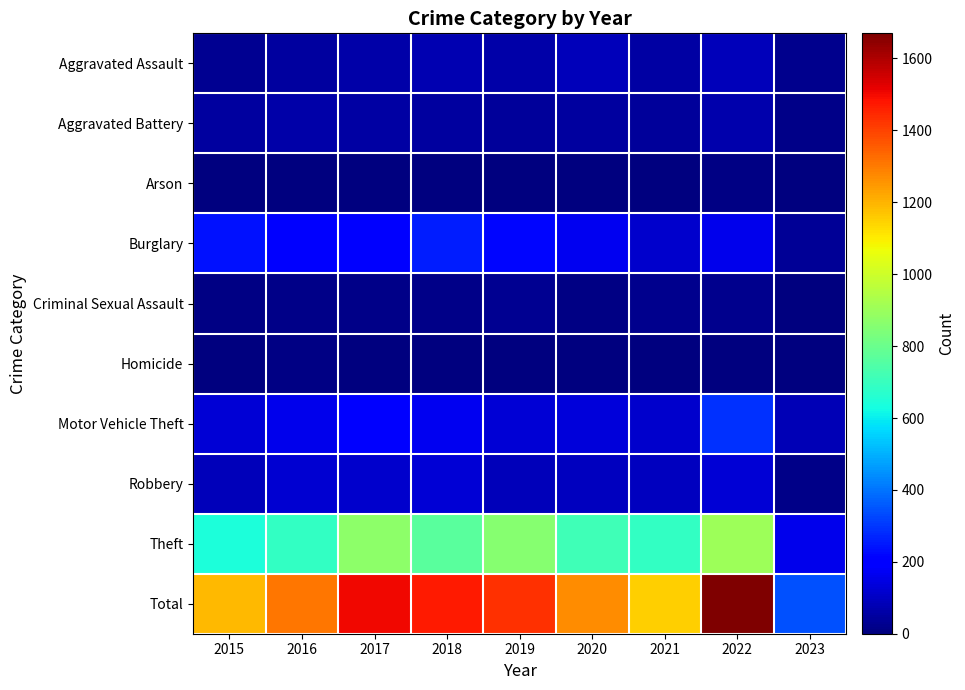

Reading left to right, what are all the values shown in this chart?

Aggravated Assault: 2015=31	2016=50	2017=59	2018=72	2019=61	2020=88	2021=58	2022=89	2023=23
Aggravated Battery: 2015=50	2016=60	2017=54	2018=52	2019=45	2020=48	2021=43	2022=66	2023=18
Arson: 2015=3	2016=3	2017=1	2018=6	2019=5	2020=4	2021=6	2022=7	2023=0
Burglary: 2015=236	2016=194	2017=192	2018=257	2019=221	2020=167	2021=117	2022=161	2023=36
Criminal Sexual Assault: 2015=13	2016=19	2017=19	2018=19	2019=29	2020=13	2021=24	2022=20	2023=5
Homicide: 2015=4	2016=8	2017=2	2018=5	2019=3	2020=6	2021=2	2022=6	2023=1
Motor Vehicle Theft: 2015=125	2016=163	2017=191	2018=164	2019=125	2020=134	2021=113	2022=291	2023=82
Robbery: 2015=87	2016=123	2017=115	2018=130	2019=89	2020=94	2021=95	2022=125	2023=16
Theft: 2015=641	2016=689	2017=873	2018=767	2019=855	2020=714	2021=691	2022=905	2023=161
Total: 2015=1190	2016=1309	2017=1506	2018=1472	2019=1433	2020=1268	2021=1149	2022=1670	2023=342